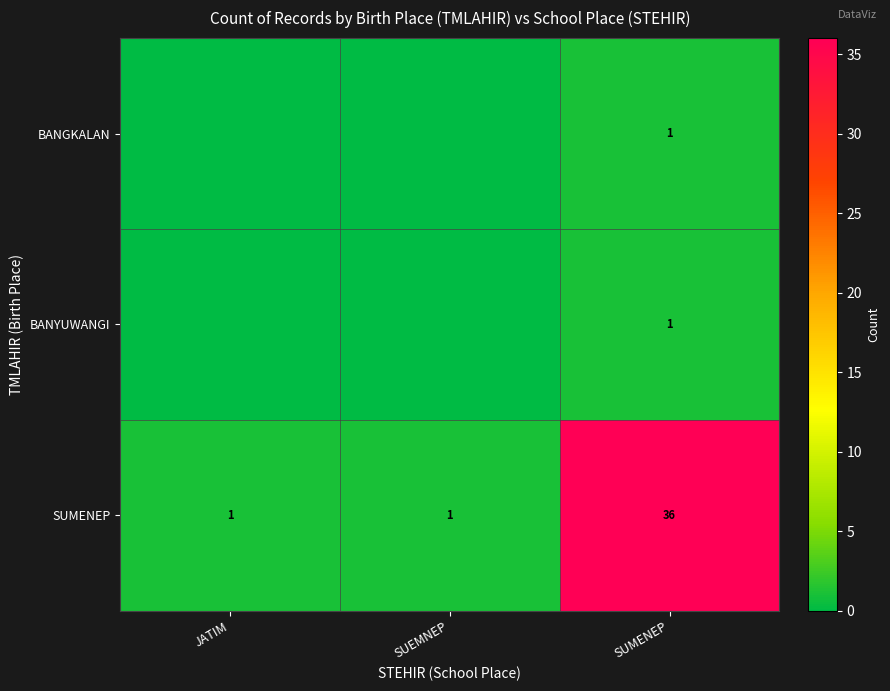

At which label does row_0 reach its peak?

SUMENEP